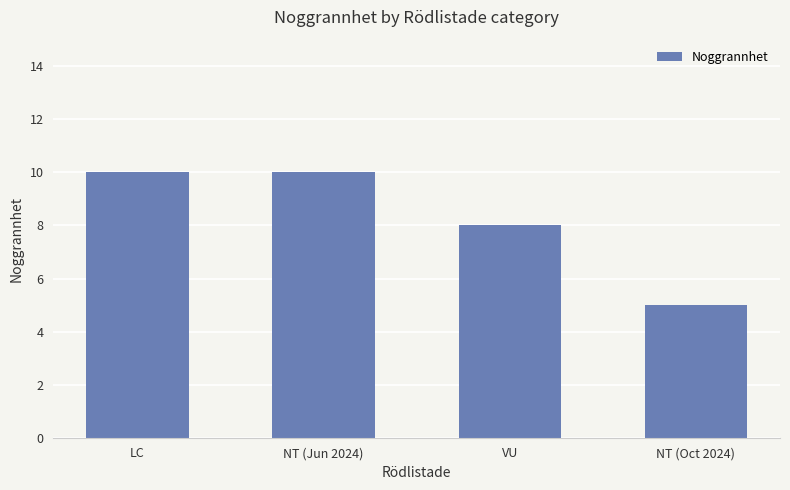

What is the maximum value shown in the chart?

10